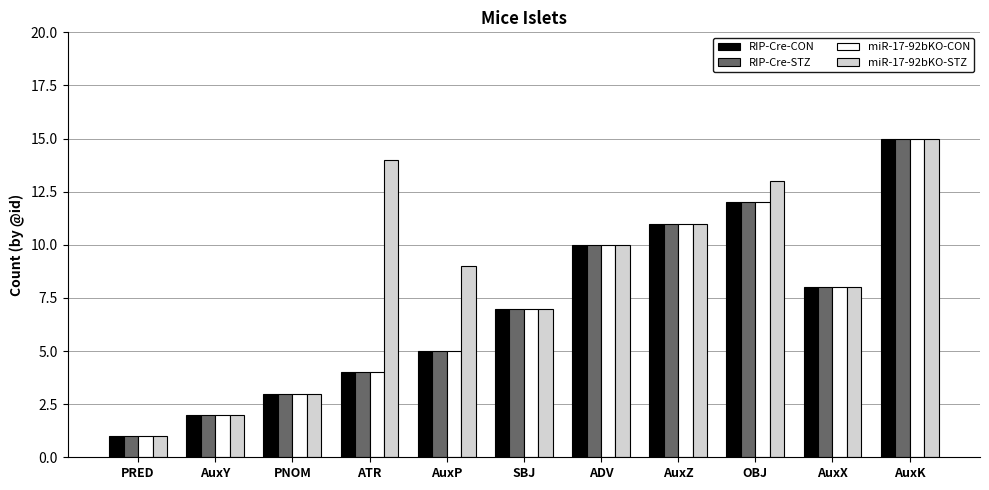

The value of miR-17-92bKO-CON at OBJ is 20. True or false?

False